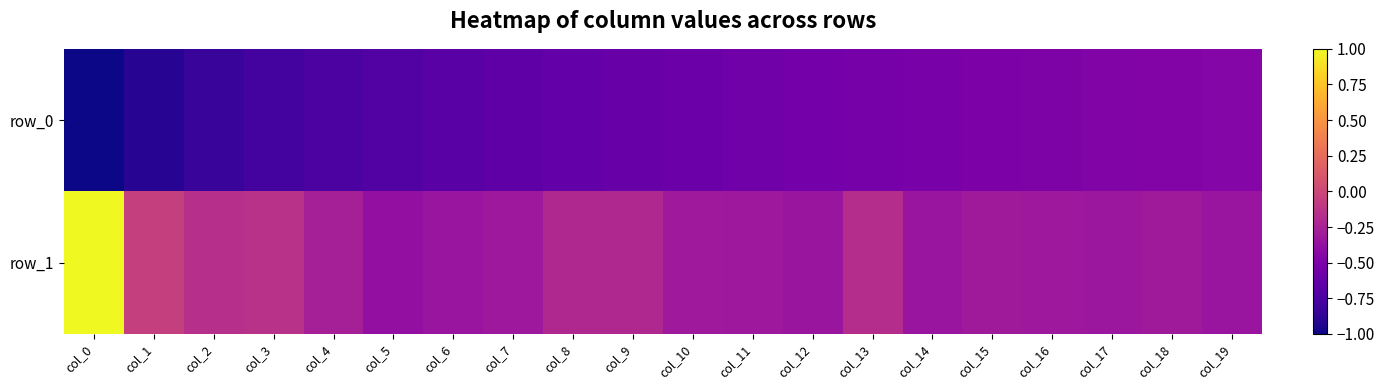

Which series changed the most between col_5 and col_16?

row_0